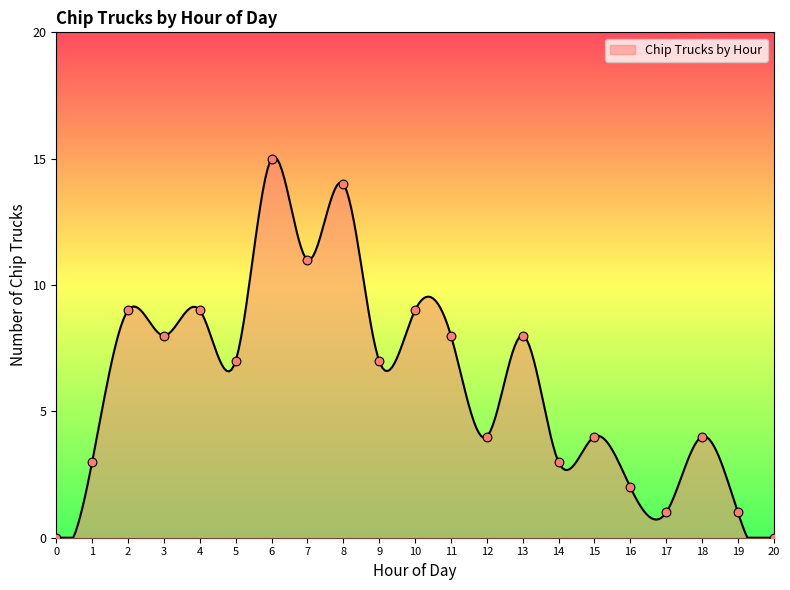

What is the ratio of the value at 12 to the value at 14?

1.3